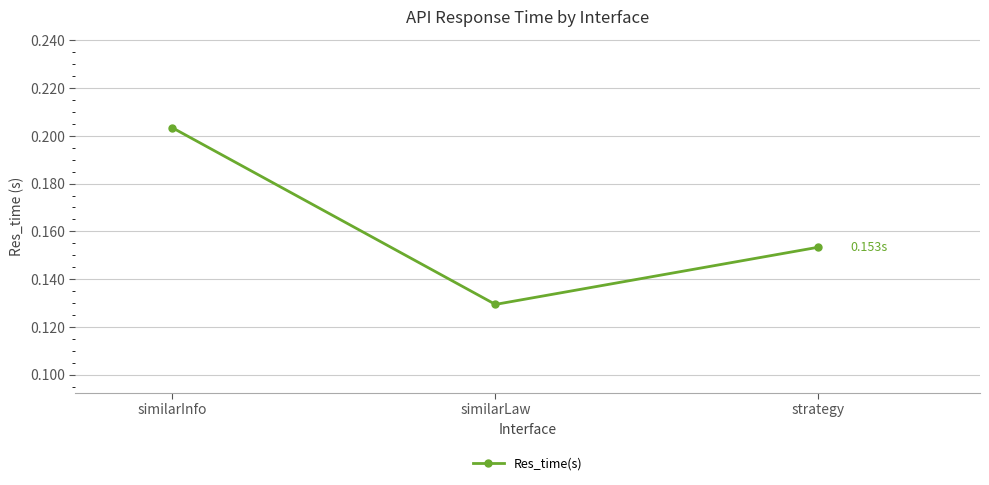

Which category has the lowest value across all series?

similarLaw